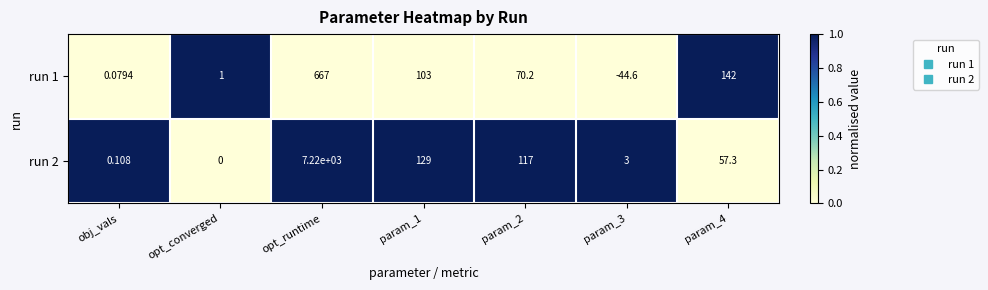

Is the value of run 1 at opt_converged greater than the value of run 2 at opt_runtime?

No